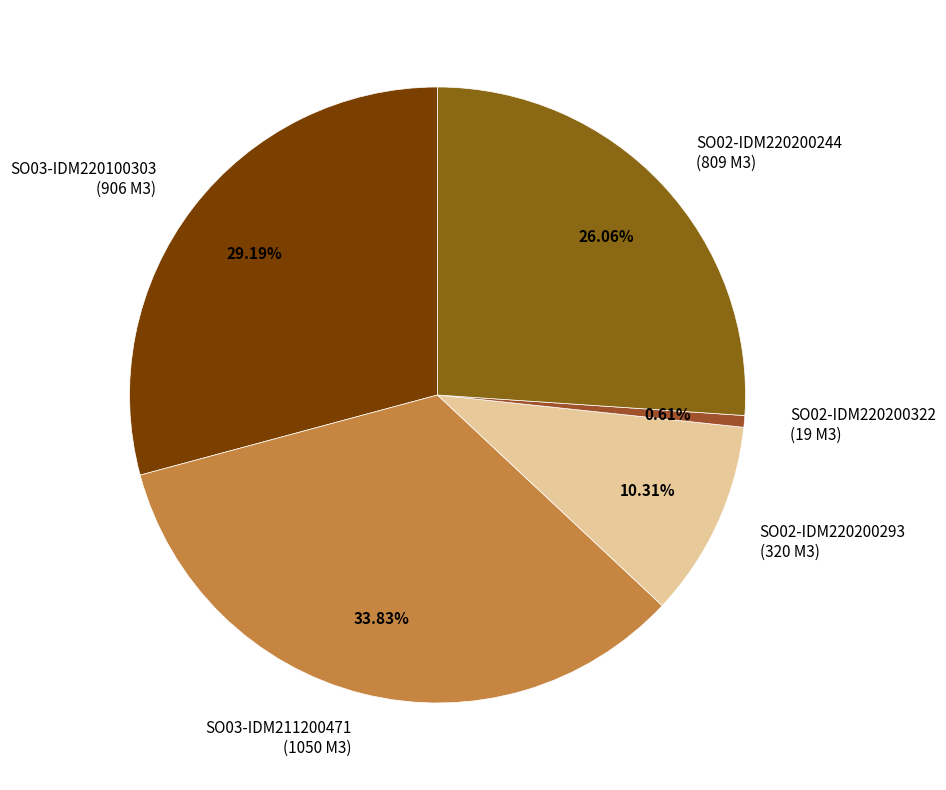

Count the number of slices in the pie.

5